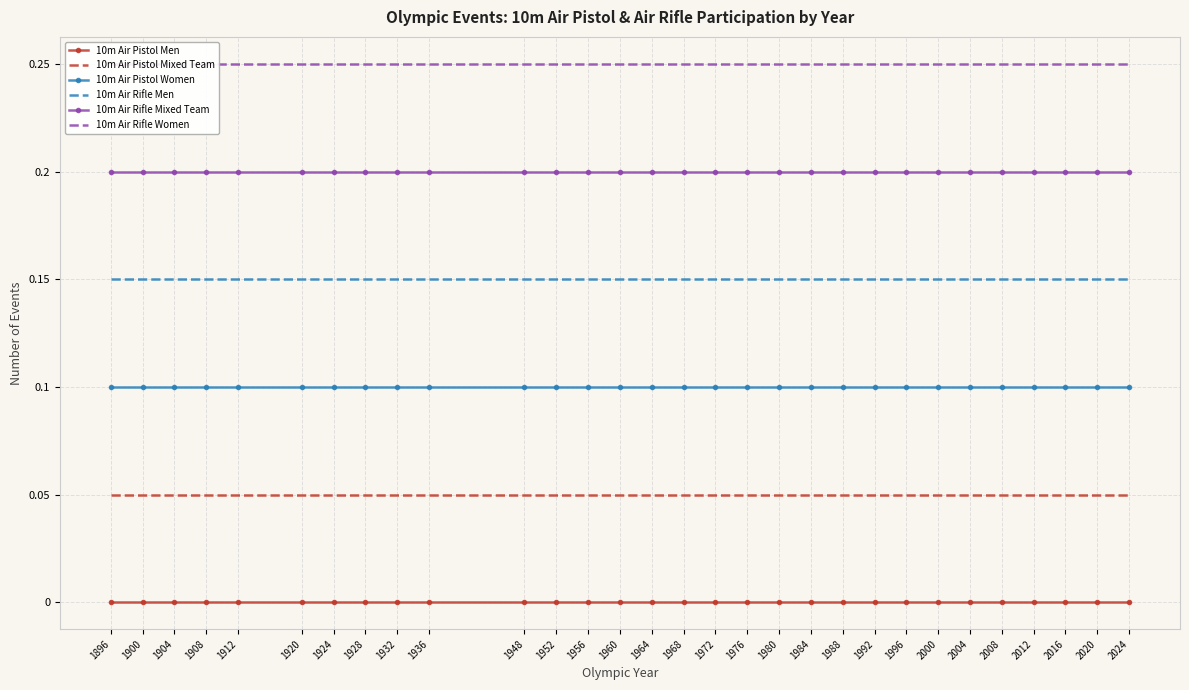

True or false: 10m Air Pistol Men and 10m Air Rifle Mixed Team cross at least once.

False